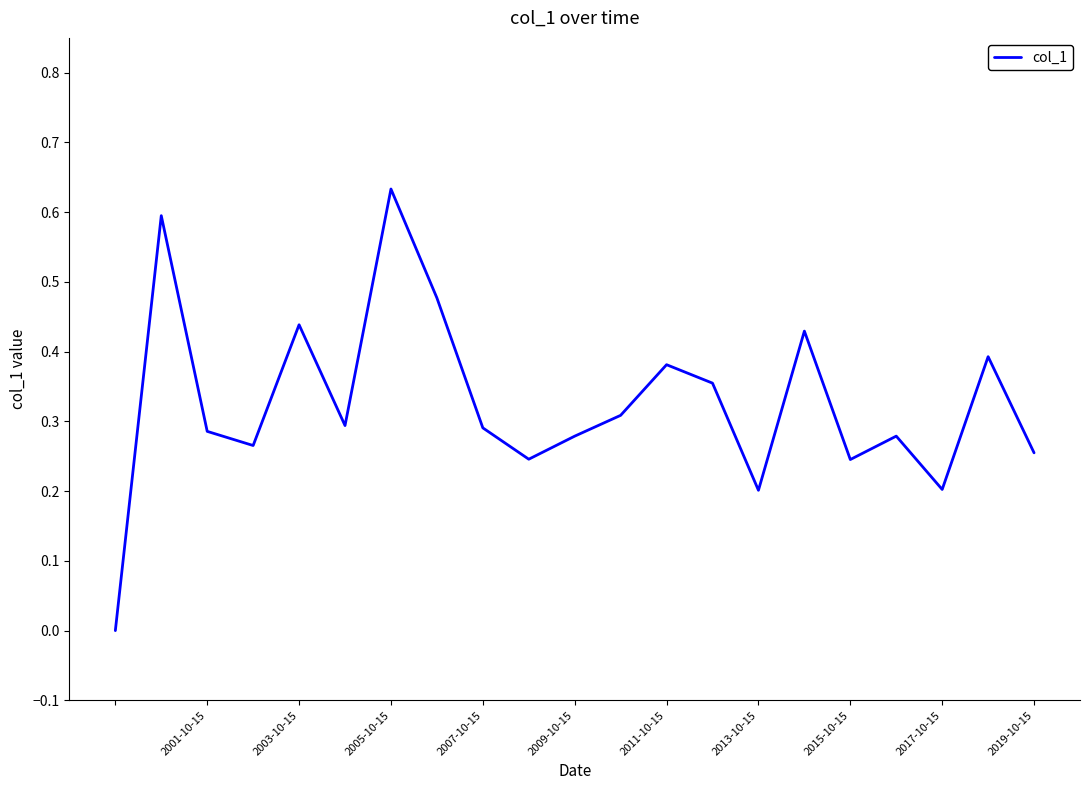

How many distinct data groups are displayed?

1